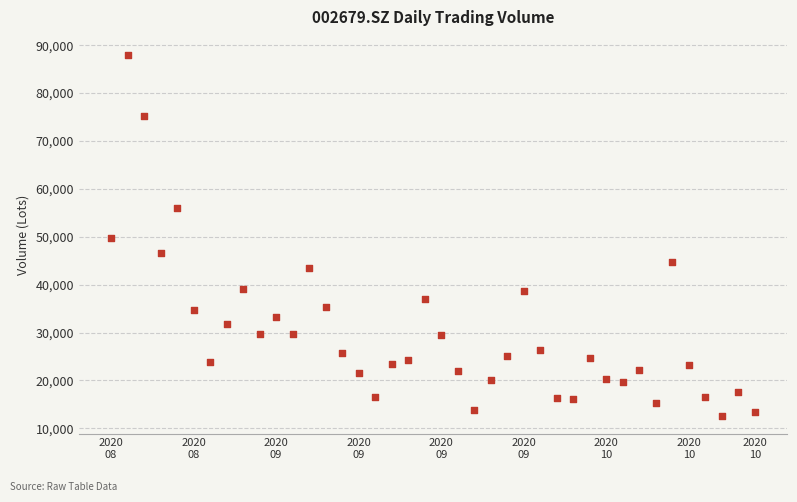

What is the range of Y values (max minus min)?

75303.3